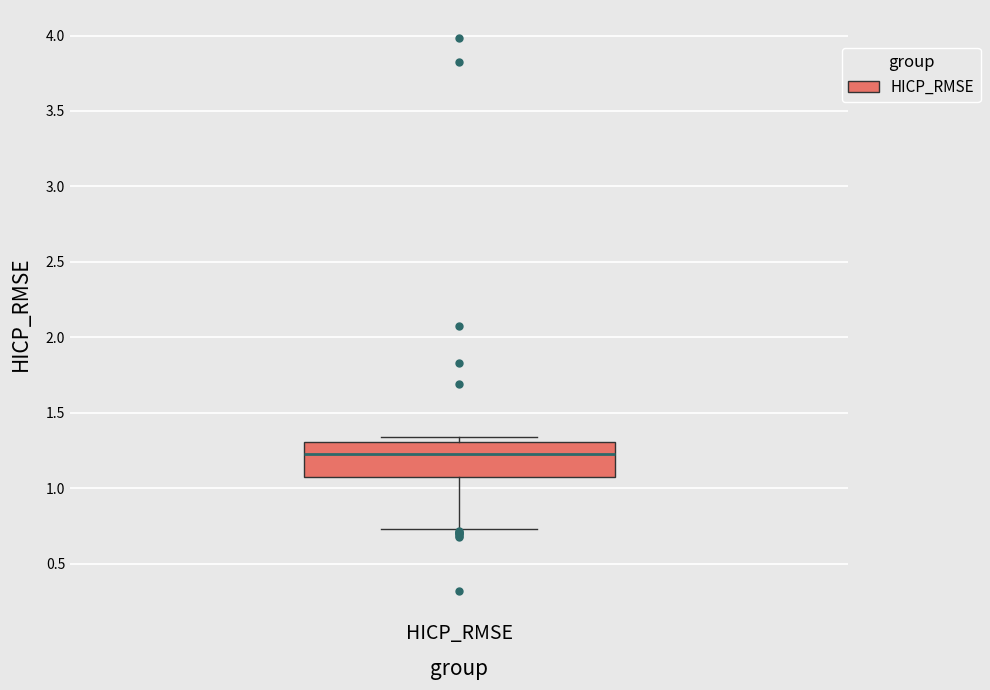

Transcribe this box plot: give where the median line is, the range the box spans, and where the two whiskers end, as read against the y-axis. The values are not printed on the chart, so give them approximately, as read against the axis.

median 1.25, box 1.05 to 1.30, whiskers 0.75 to 1.35